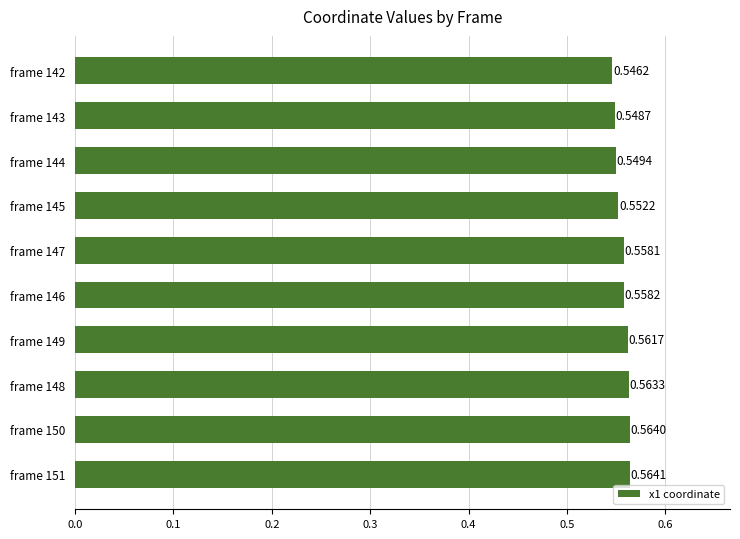

Rank the categories by value from highest to lowest.

frame 151, frame 150, frame 148, frame 149, frame 146, frame 147, frame 145, frame 144, frame 143, frame 142